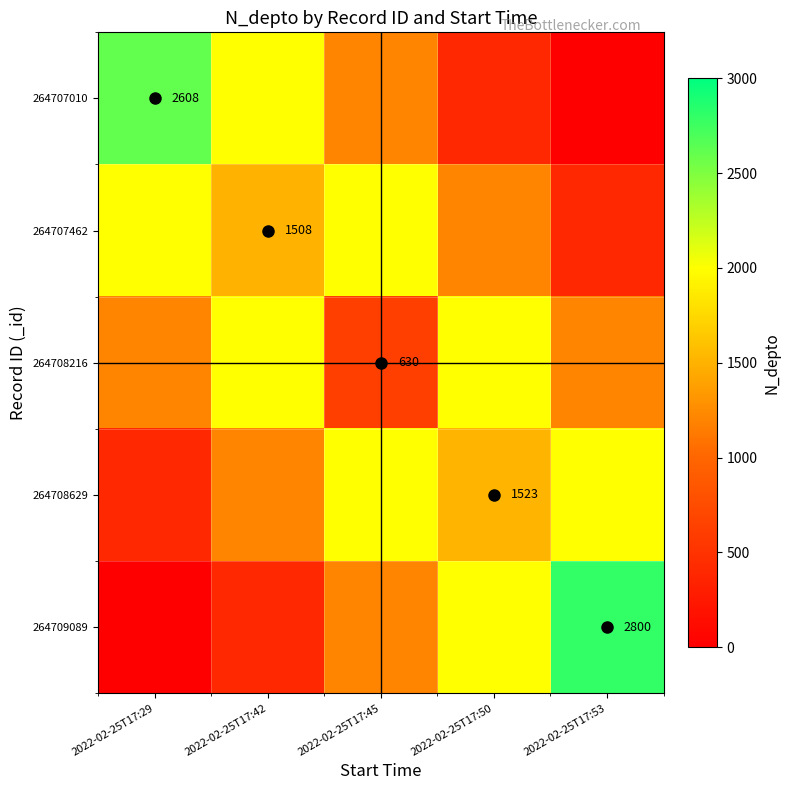

Is the value of 264707010 at 2022-02-25T17:29 greater than the value of 264708216 at 2022-02-25T17:45?

Yes